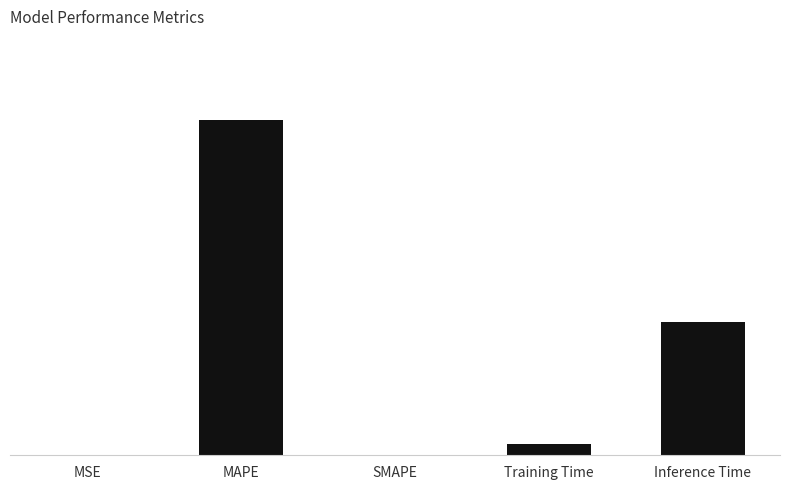

Are the bars horizontal?

No